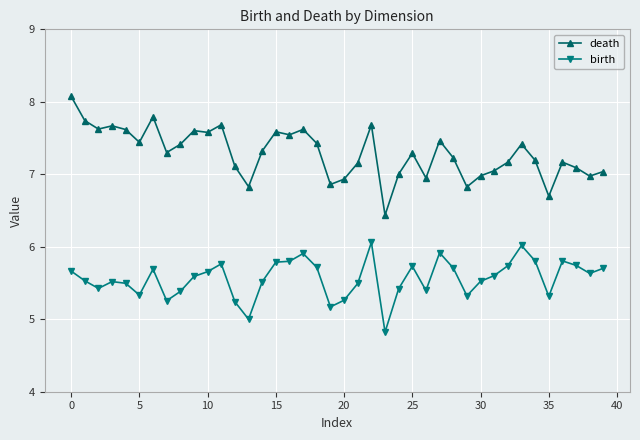

What is the average value of the birth series?

5.6